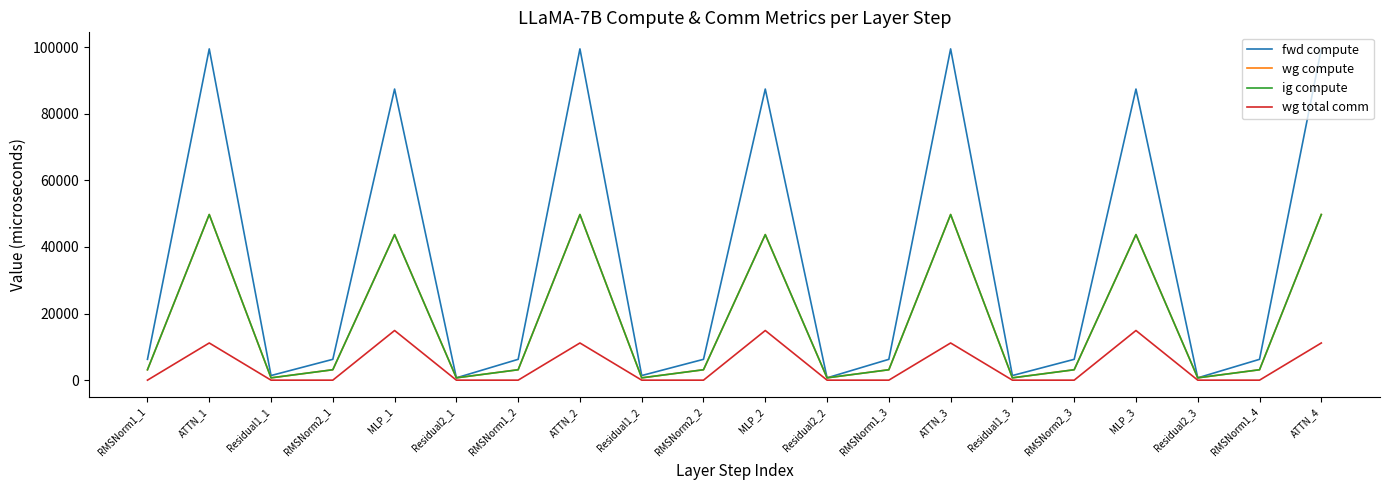

What is the value of the fwd compute point at the 17th from the left?

87390.6